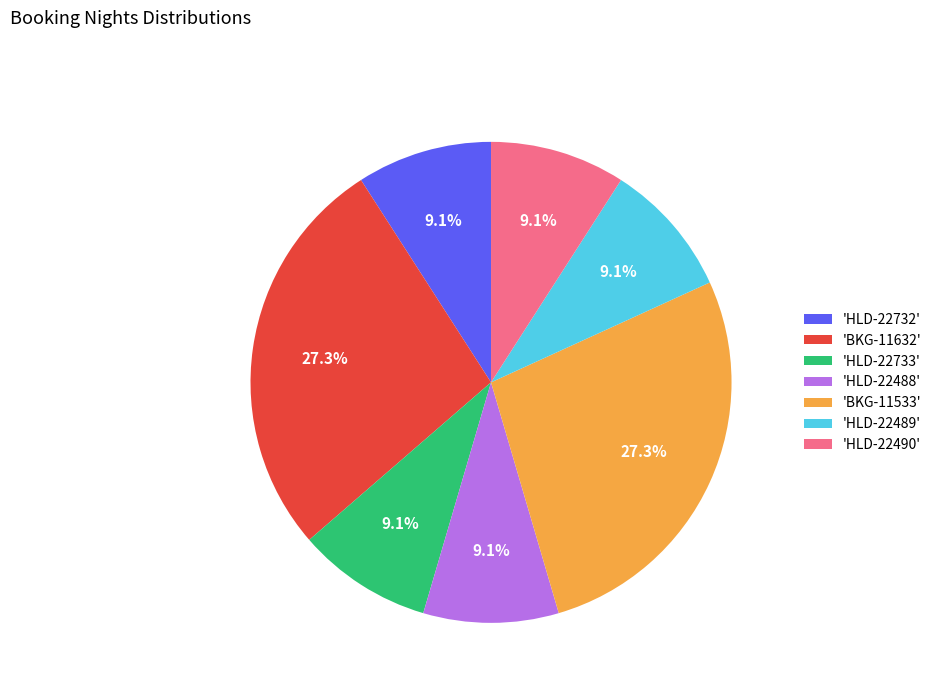

Count the number of slices in the pie.

7